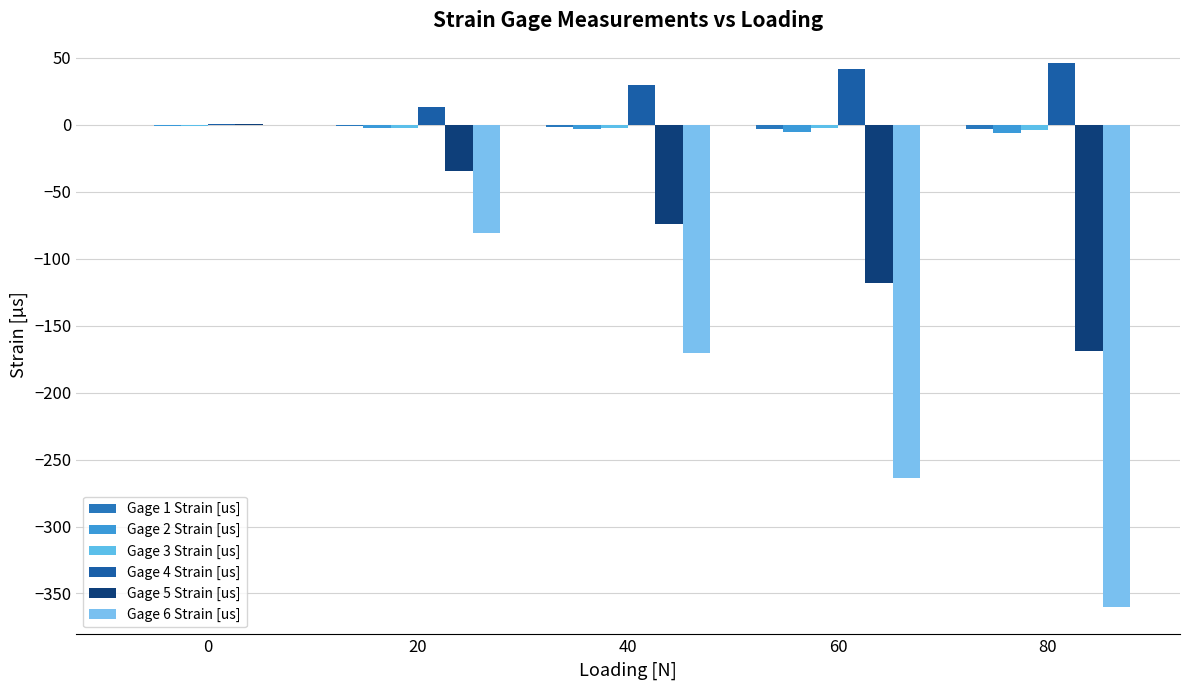

Reading left to right, extract all data points from this chart.

Gage 1 Strain [us]: -0.3	-0.6	-1.5	-2.8	-3.2
Gage 2 Strain [us]: -0.9	-2.0	-3.4	-5.3	-6.3
Gage 3 Strain [us]: -1.1	-2.3	-2.0	-2.6	-3.8
Gage 4 Strain [us]: 0.7	13.5	30.1	41.8	46.5
Gage 5 Strain [us]: 0.3	-34.5	-73.9	-118.5	-168.5
Gage 6 Strain [us]: 0.2	-80.8	-170.2	-264.0	-360.2